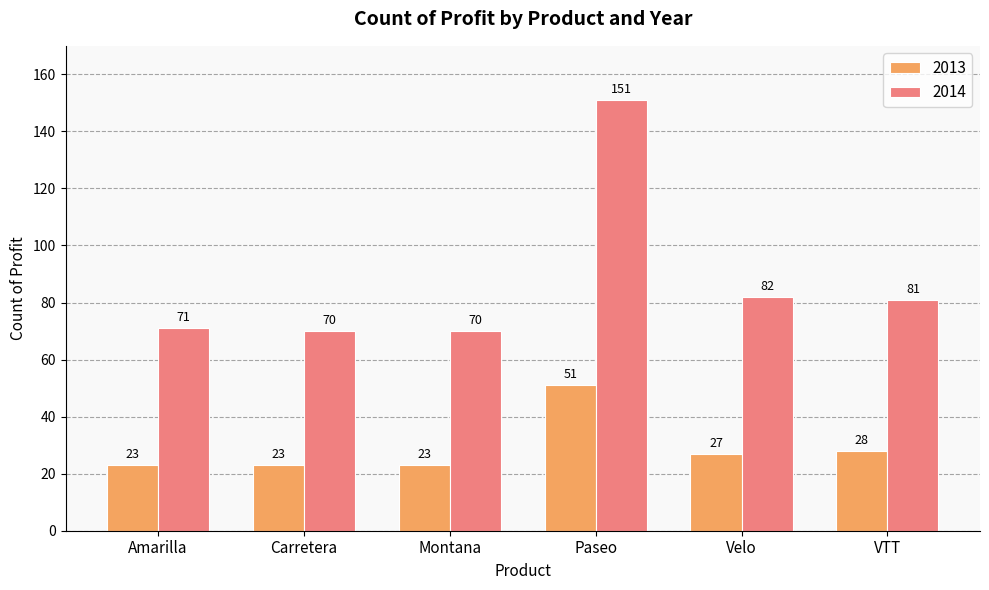

Reading left to right, transcribe all the data shown in this chart.

2013: Amarilla=23	Carretera=23	Montana=23	Paseo=51	Velo=27	VTT=28
2014: Amarilla=71	Carretera=70	Montana=70	Paseo=151	Velo=82	VTT=81